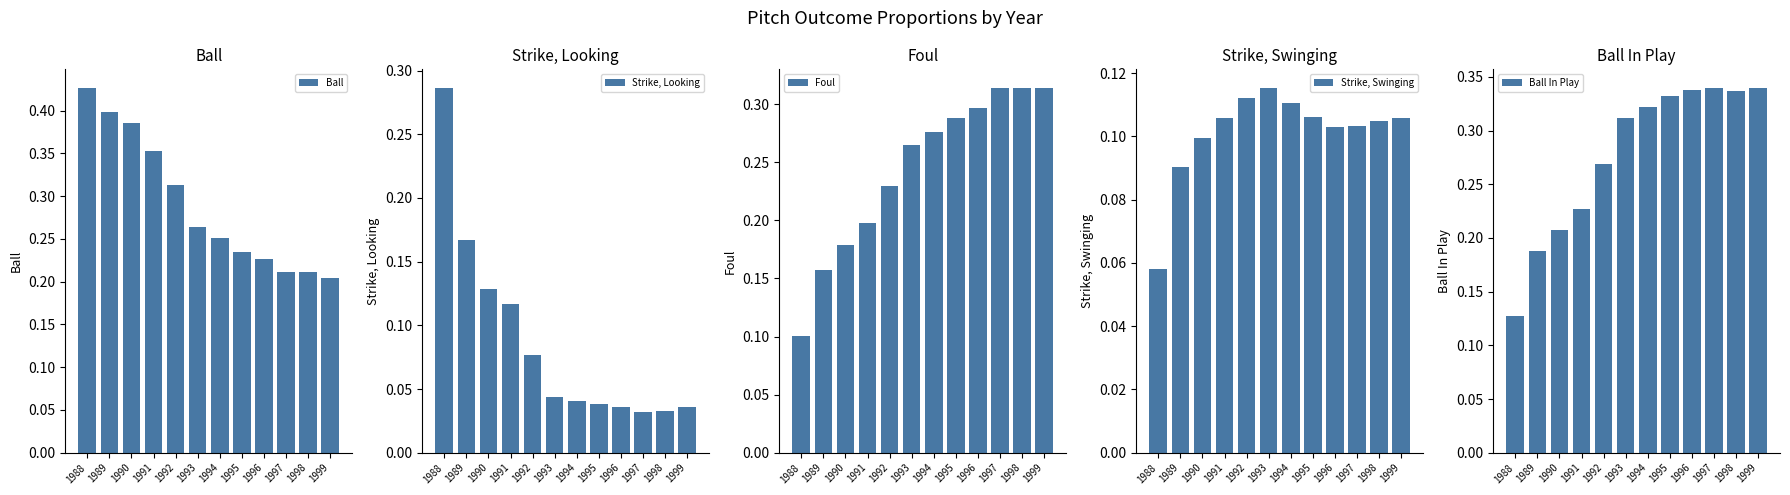

The Ball series shows 0.3 at 1988. True or false?

False